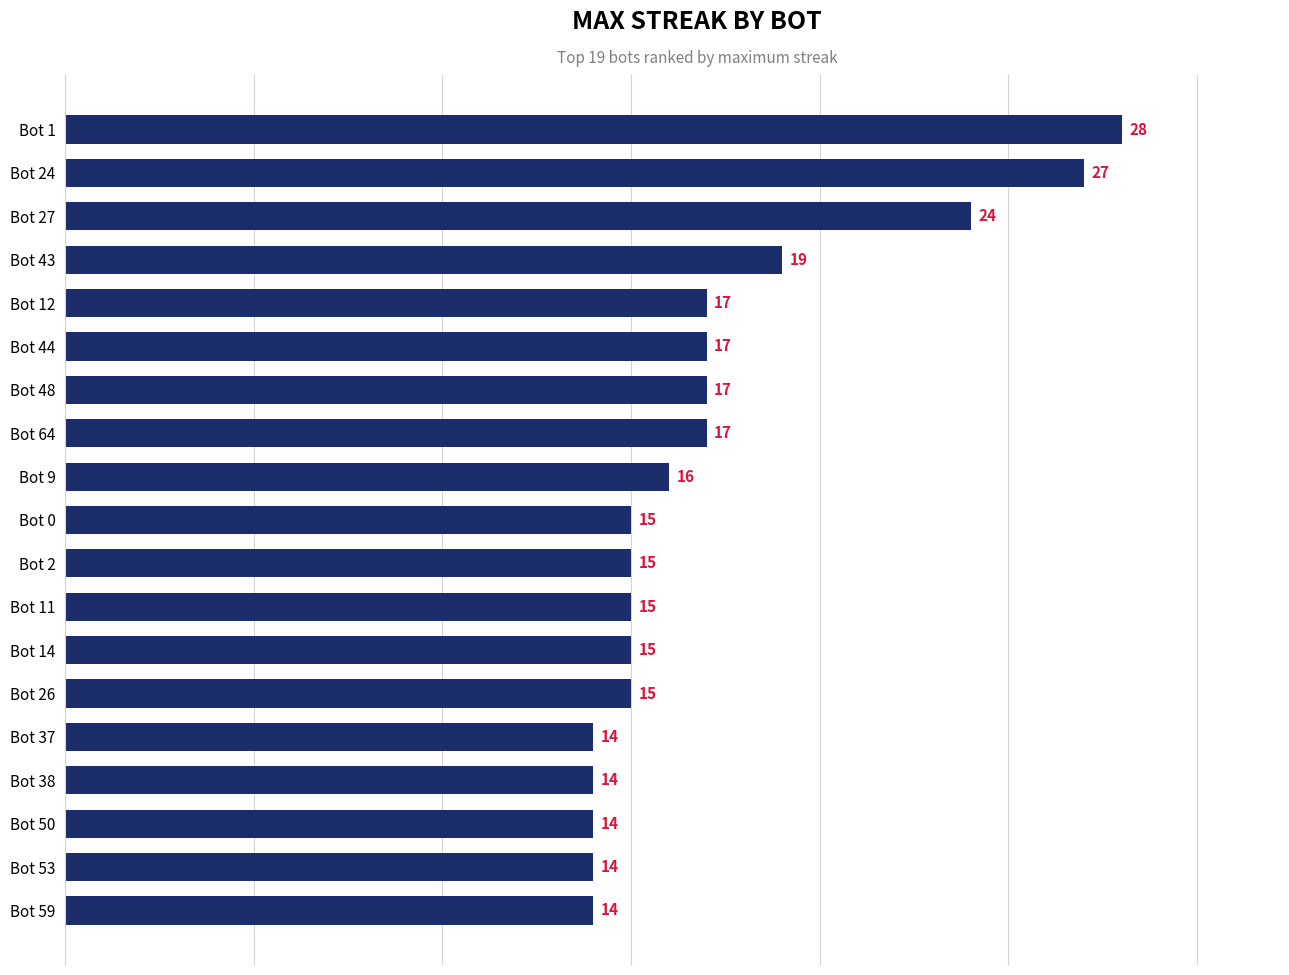

Reading top to bottom, list all the values displayed in this chart.

Bot 1=28	Bot 24=27	Bot 27=24	Bot 43=19	Bot 12=17	Bot 44=17	Bot 48=17	Bot 64=17	Bot 9=16	Bot 0=15	Bot 2=15	Bot 11=15	Bot 14=15	Bot 26=15	Bot 37=14	Bot 38=14	Bot 50=14	Bot 53=14	Bot 59=14